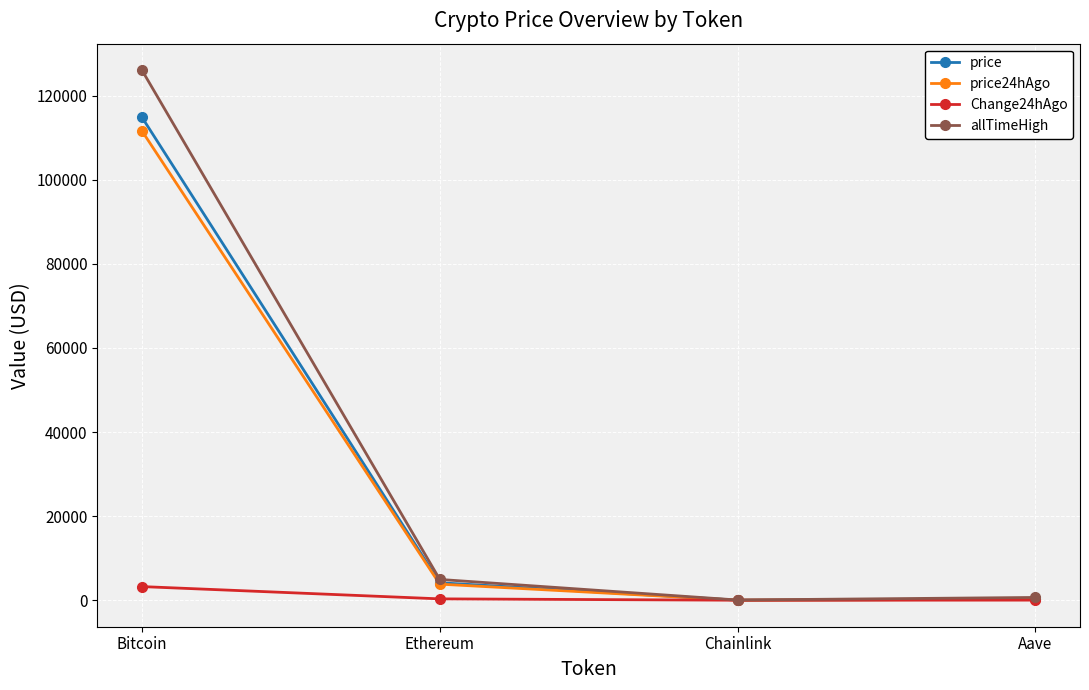

Rank the series by their maximum value, from highest to lowest.

allTimeHigh, price, price24hAgo, Change24hAgo